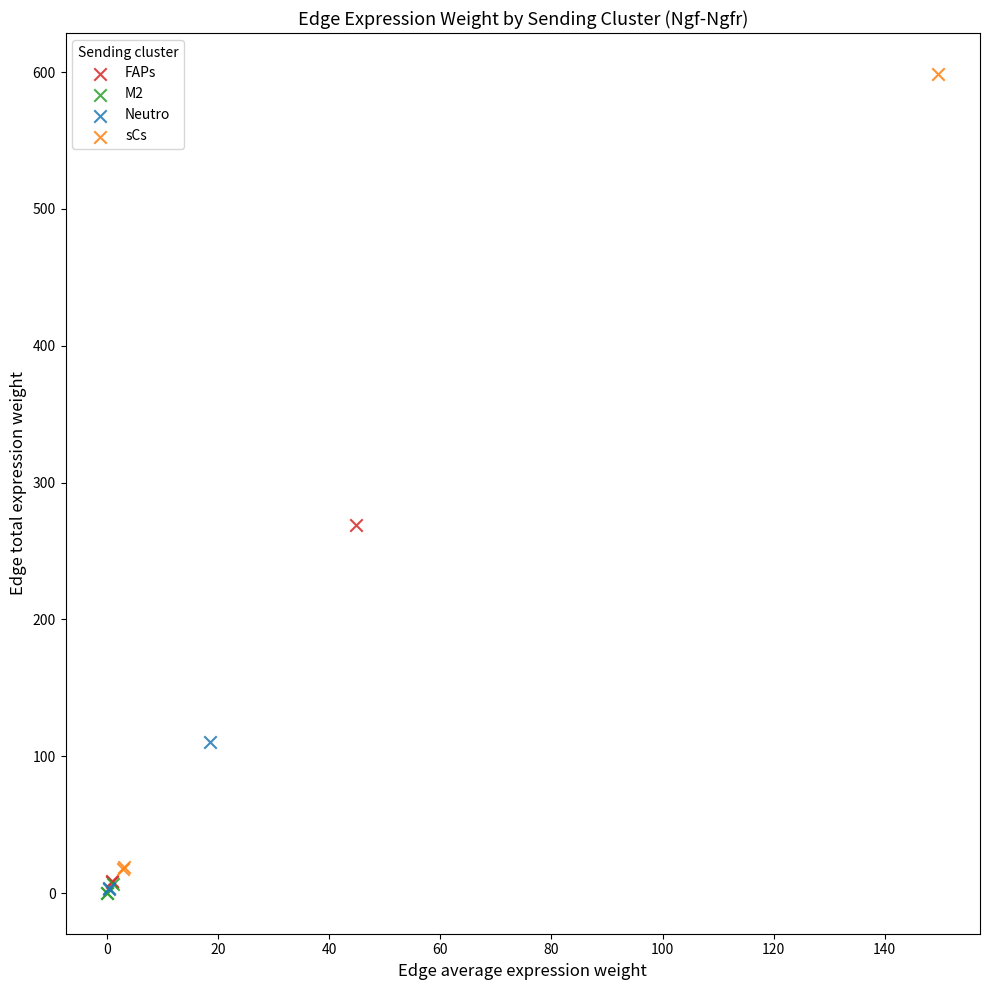

Which series reaches the maximum Y coordinate?

sCs